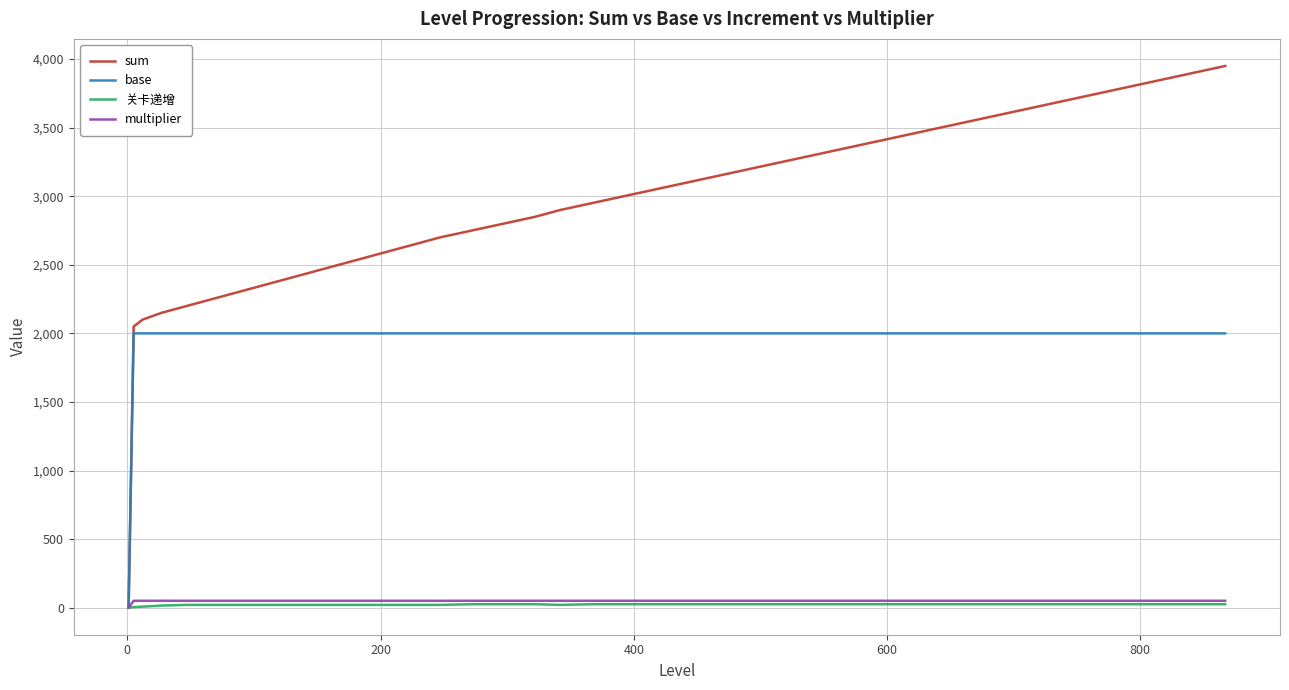

Which series has the largest total across all categories?

sum